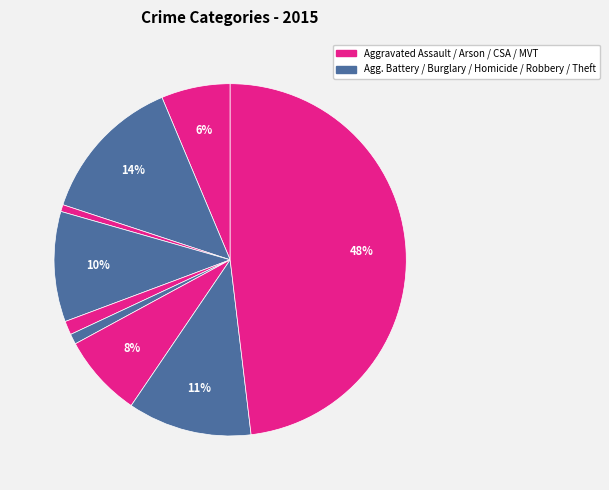

Does any single category account for the majority?

No